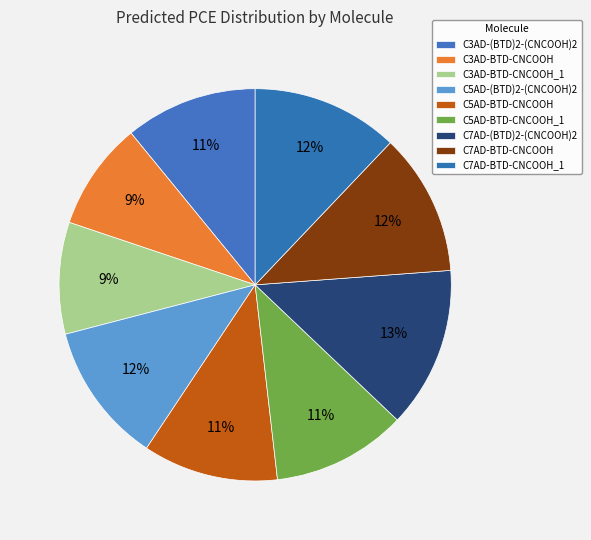

To the nearest percent, what is the combined percentage of C7AD-BTD-CNCOOH and C5AD-BTD-CNCOOH_1?

23%